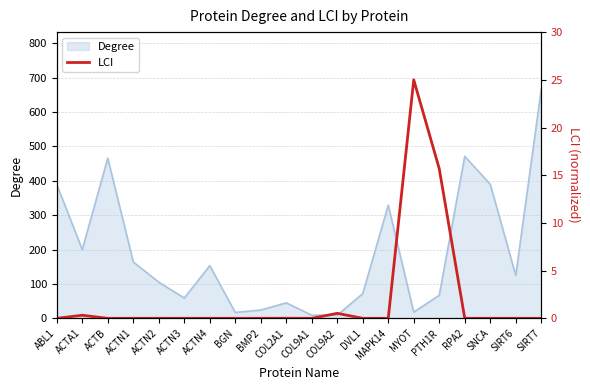

What is the maximum value for Degree?

666